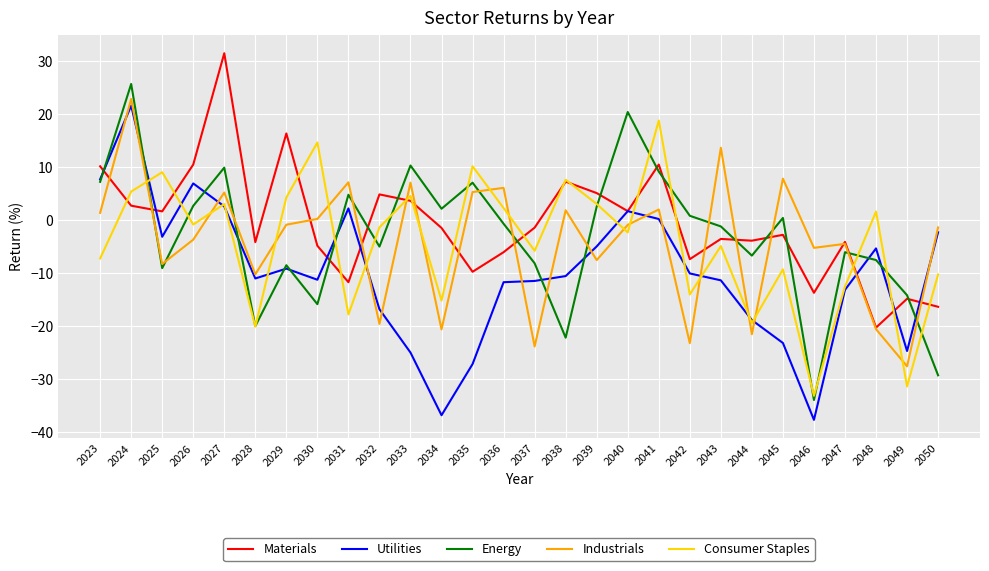

At which label does Energy first exceed 0?

2023